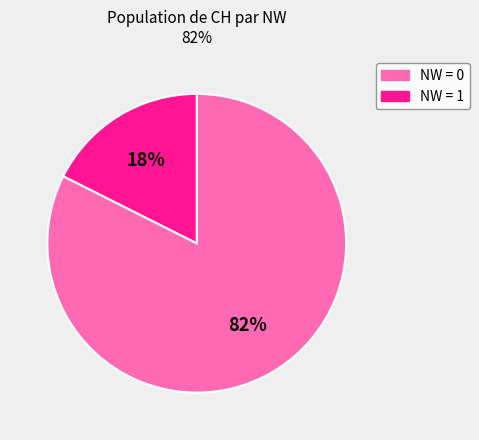

To the nearest percent, what is the average slice percentage?

50%